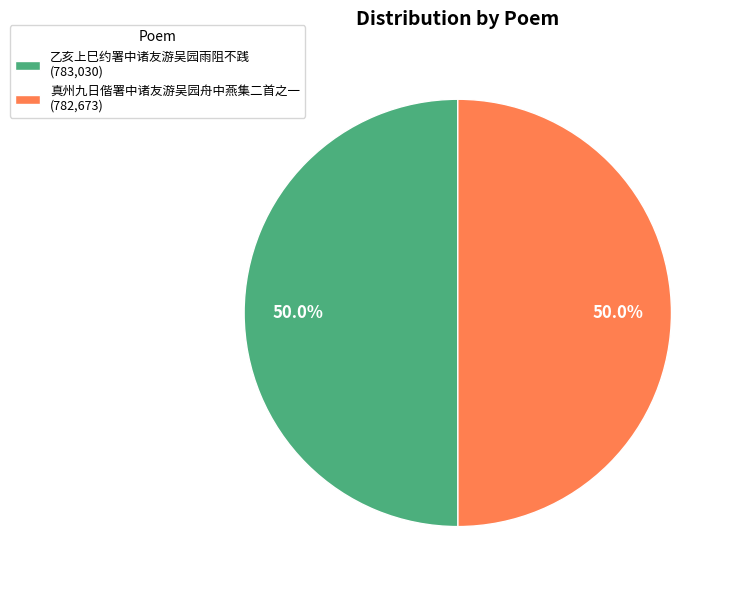

The 乙亥上巳约署中诸友游吴园雨阻不践 slice represents 62% of the pie. True or false?

False